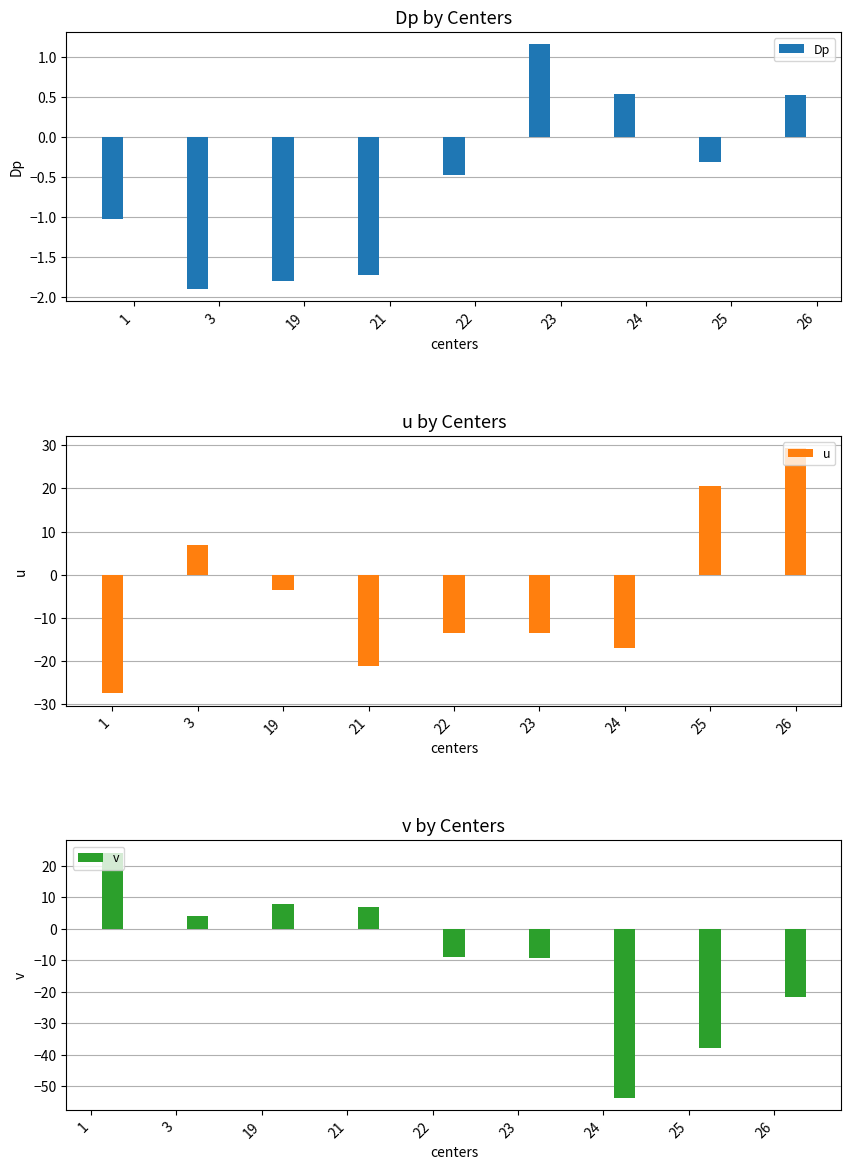

What is the difference between the second highest and minimum values in the v series?

61.4